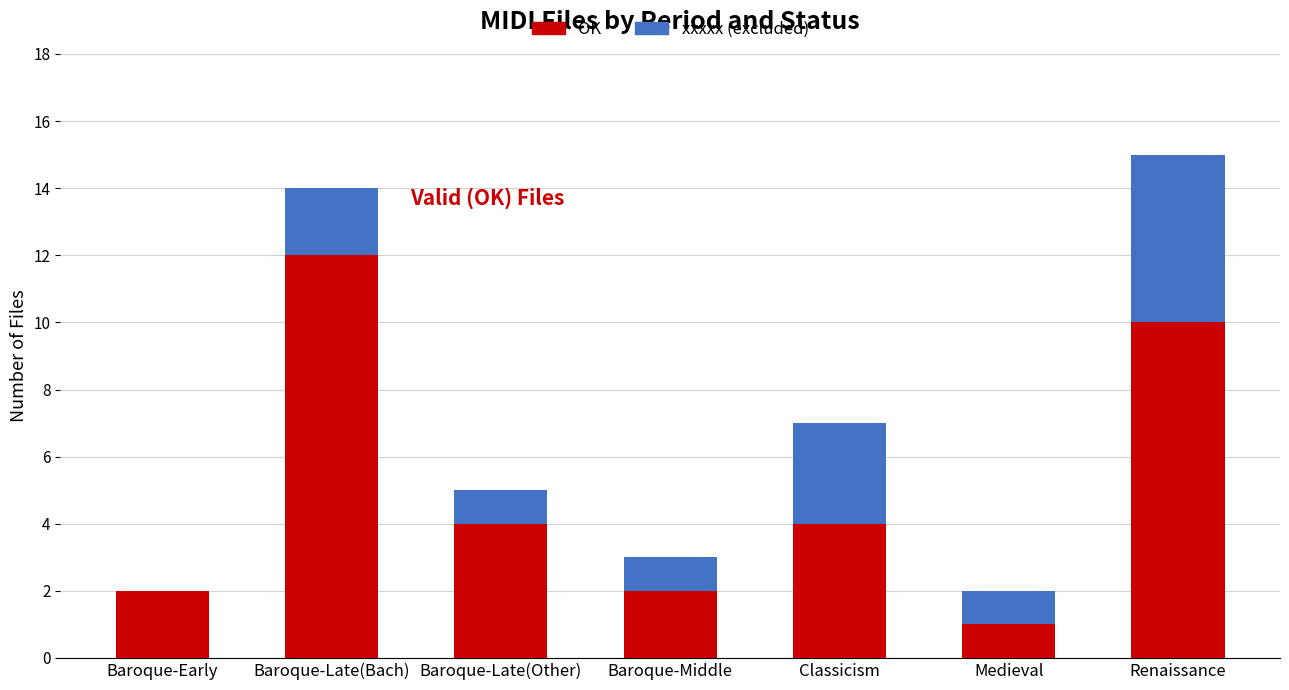

Reading left to right, transcribe the values for OK.

Baroque-Early=2	Baroque-Late(Bach)=12	Baroque-Late(Other)=4	Baroque-Middle=2	Classicism=4	Medieval=1	Renaissance=10